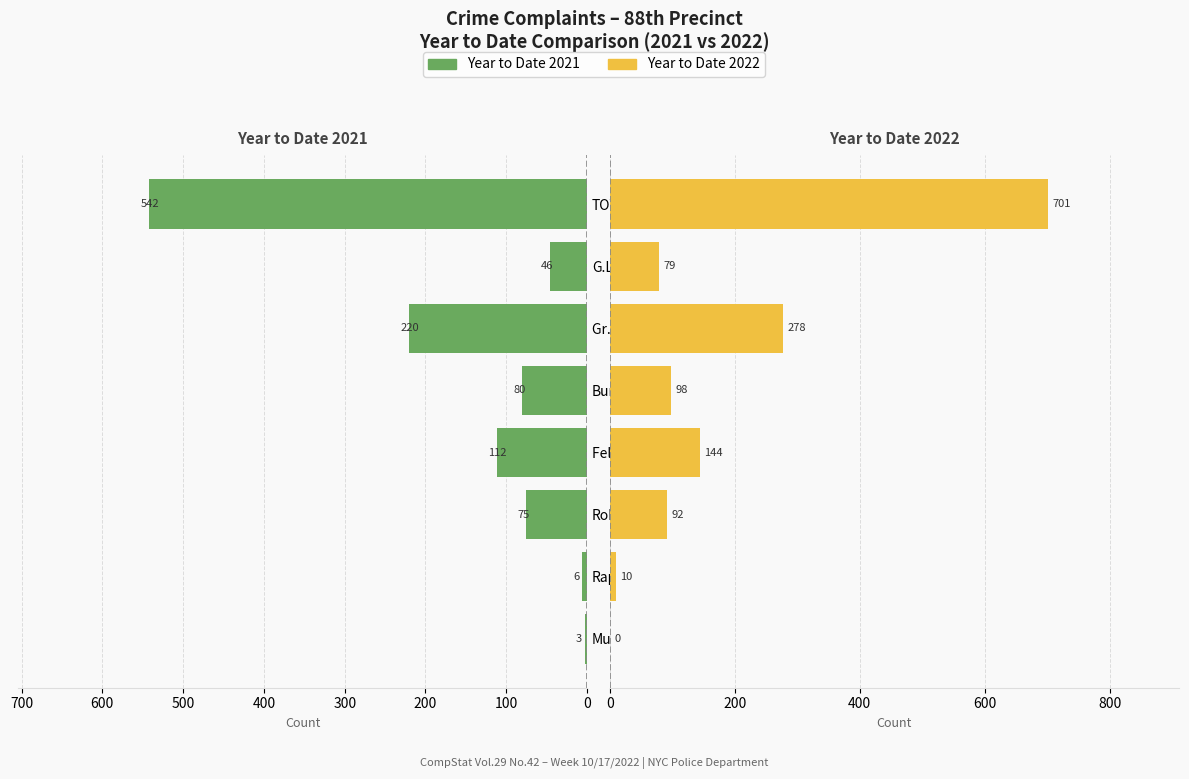

Is it true that Year to Date 2021 equals 75 at Robbery?

True